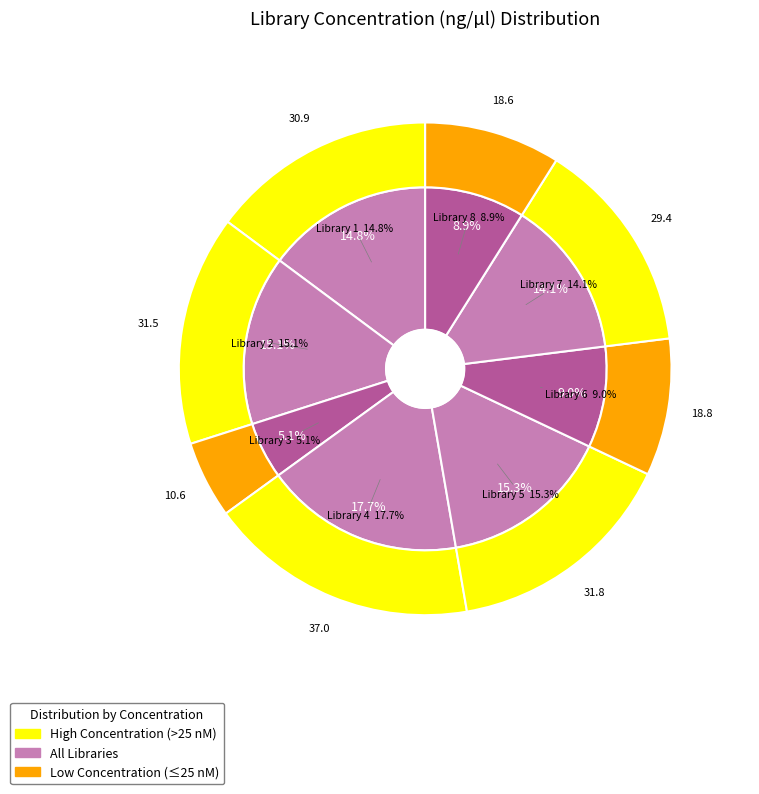

Which category has the smallest portion of the pie?

Library 3